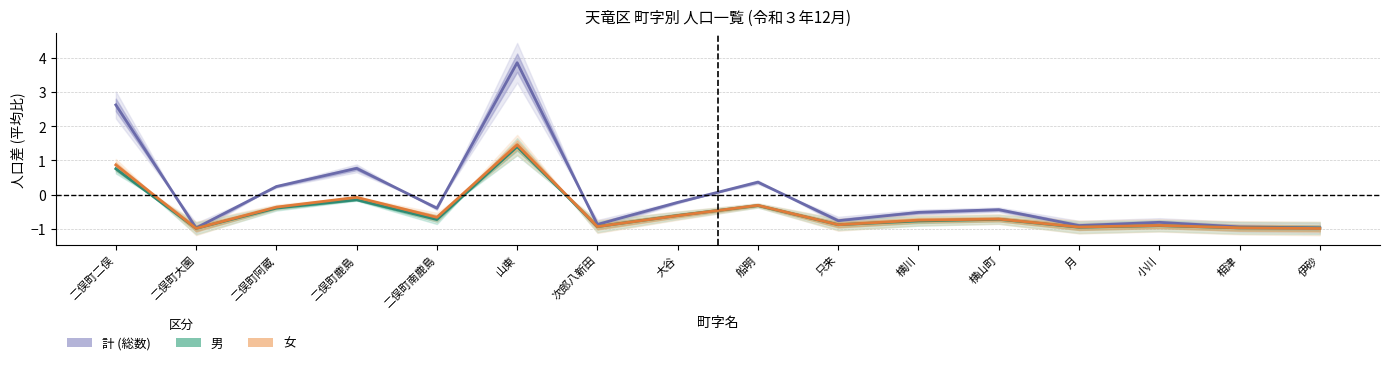

True or false: 女 has a value of -0.1 at 二俣町鹿島.

False